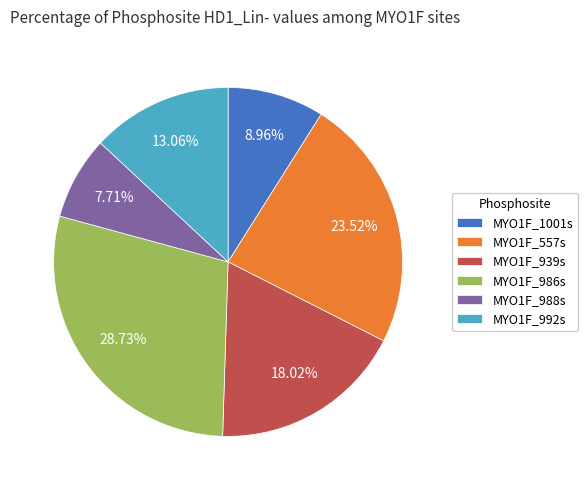

Count the number of slices in the pie.

6